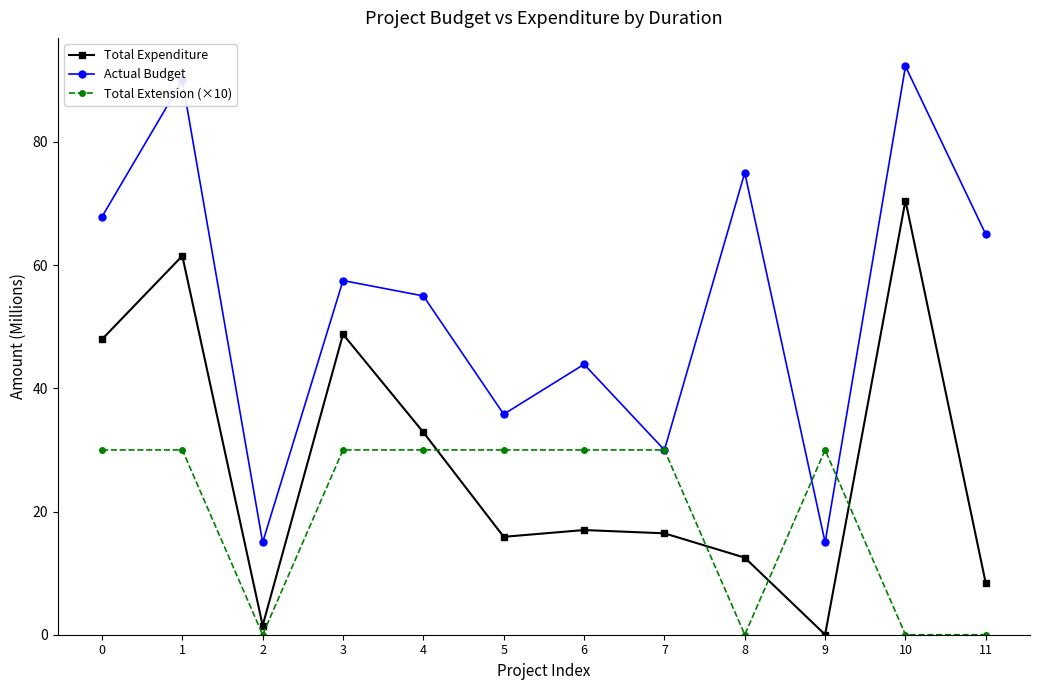

List the series in order of their overall mean, lowest first.

Total Extension (×10), Total Expenditure, Actual Budget